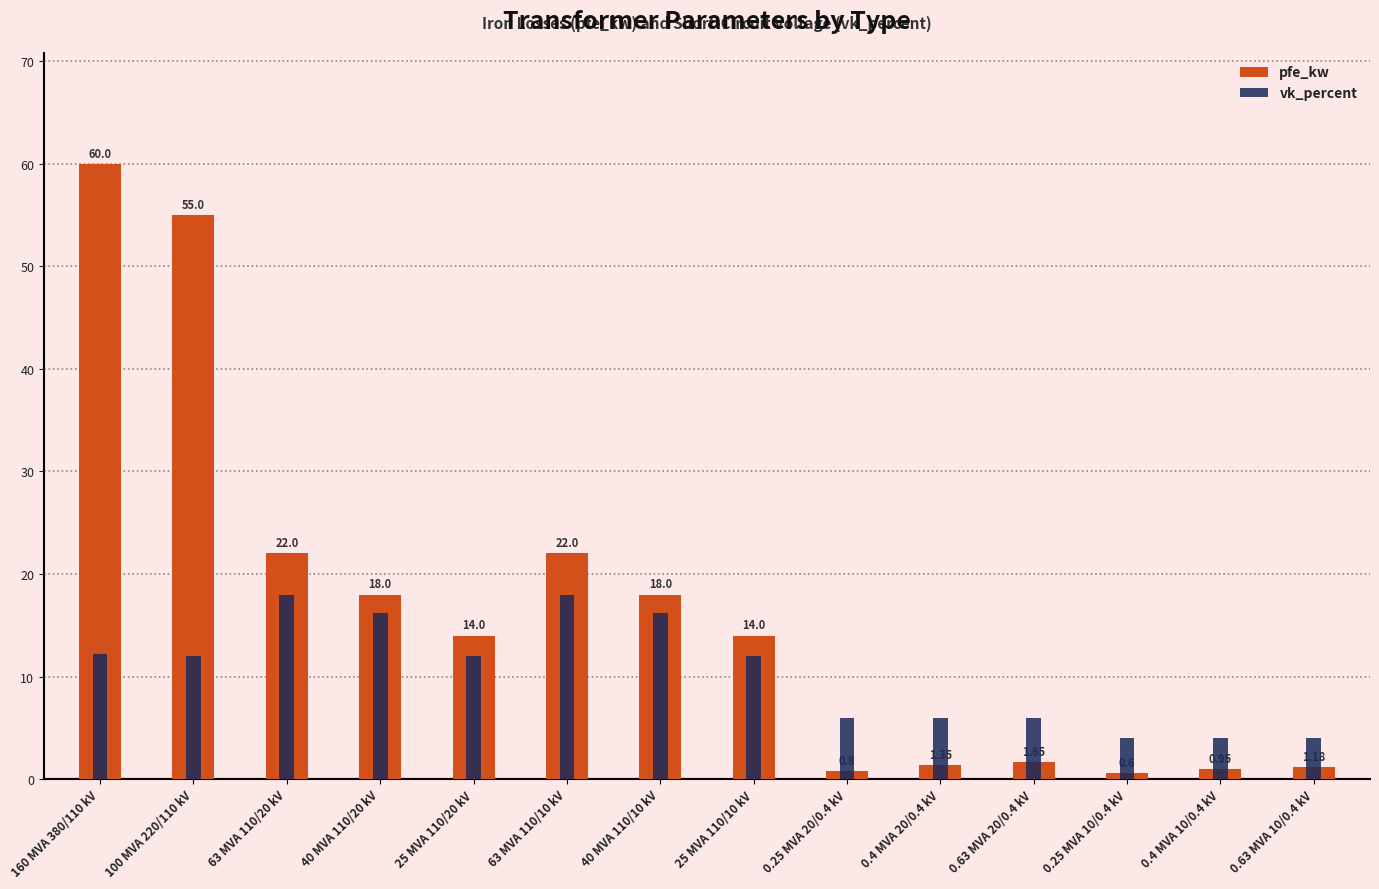

At which category is the sum across all series the highest?

160 MVA 380/110 kV